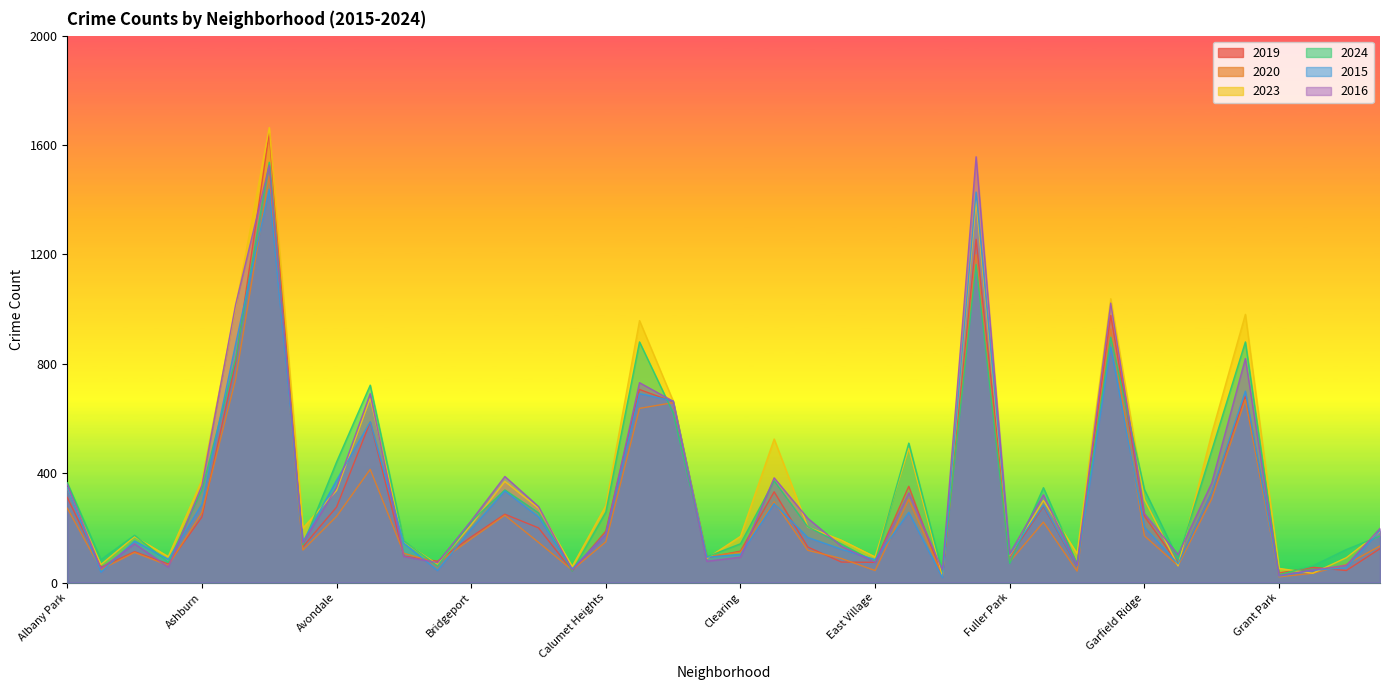

How many lines are shown in the chart?

6